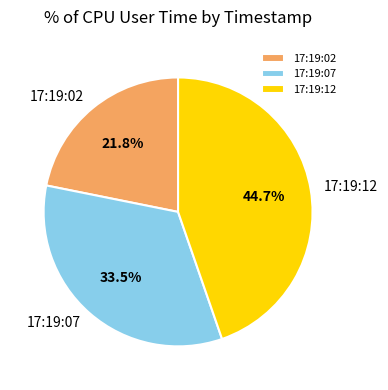

How many slices are in this pie chart?

3